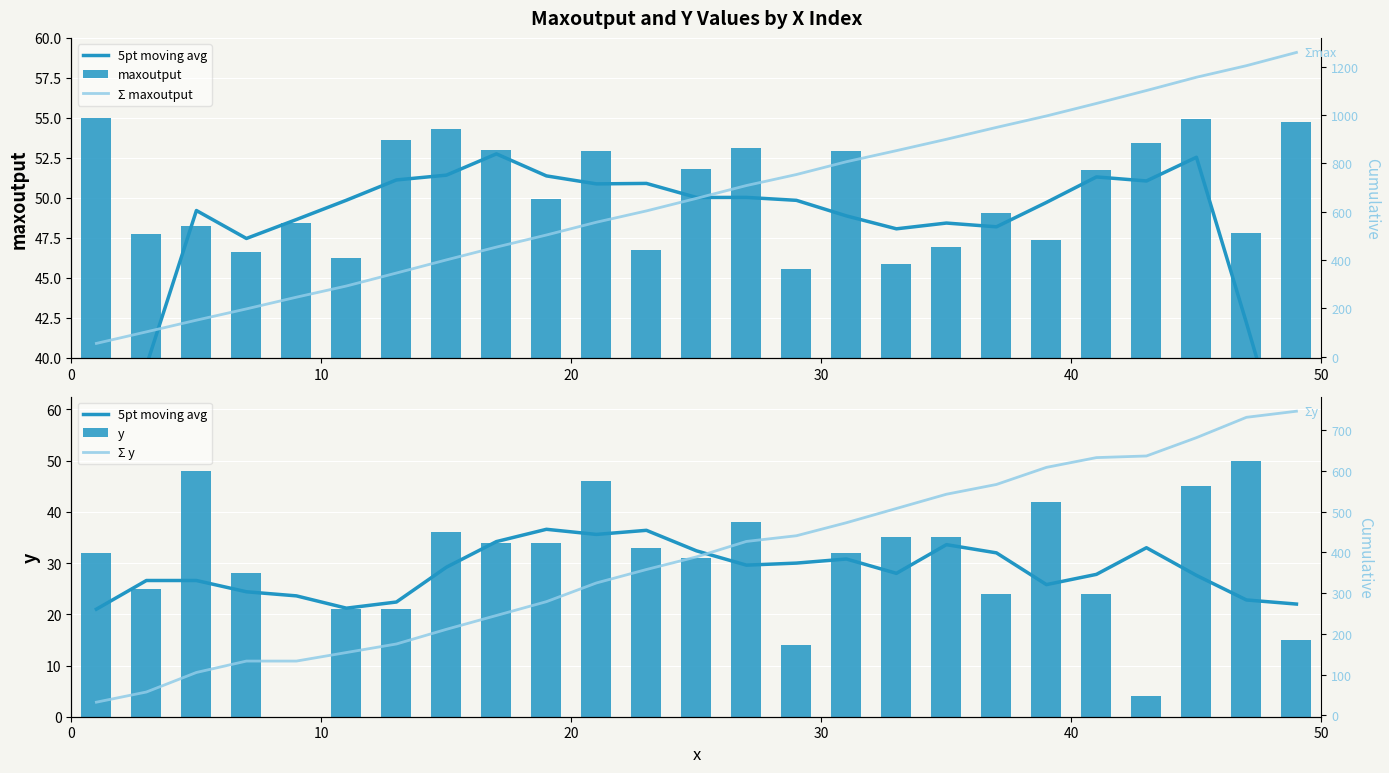

What is the sum of all y values?

747